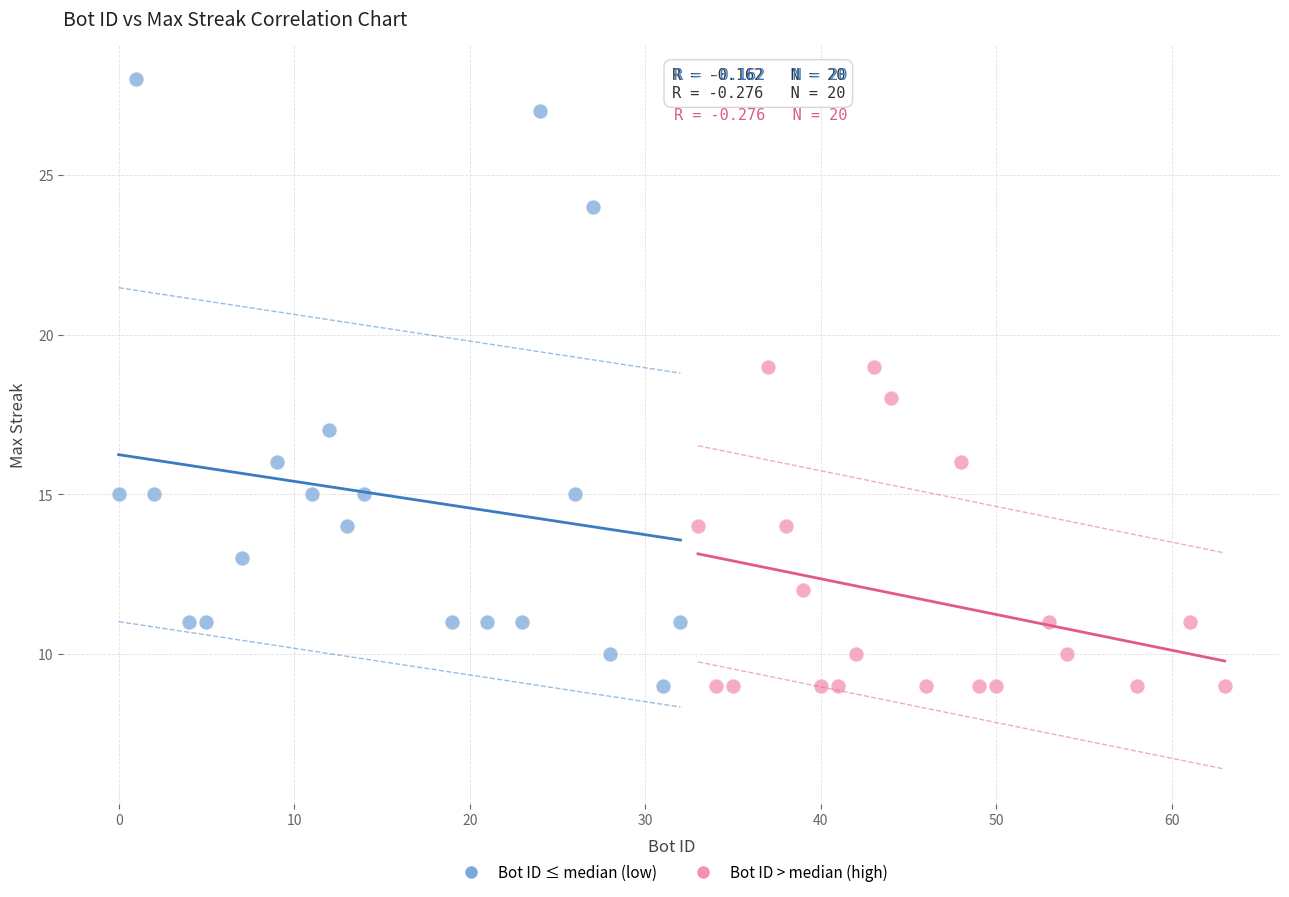

Which series has the largest Y range (max minus min)?

Bot ID ≤ median (low)